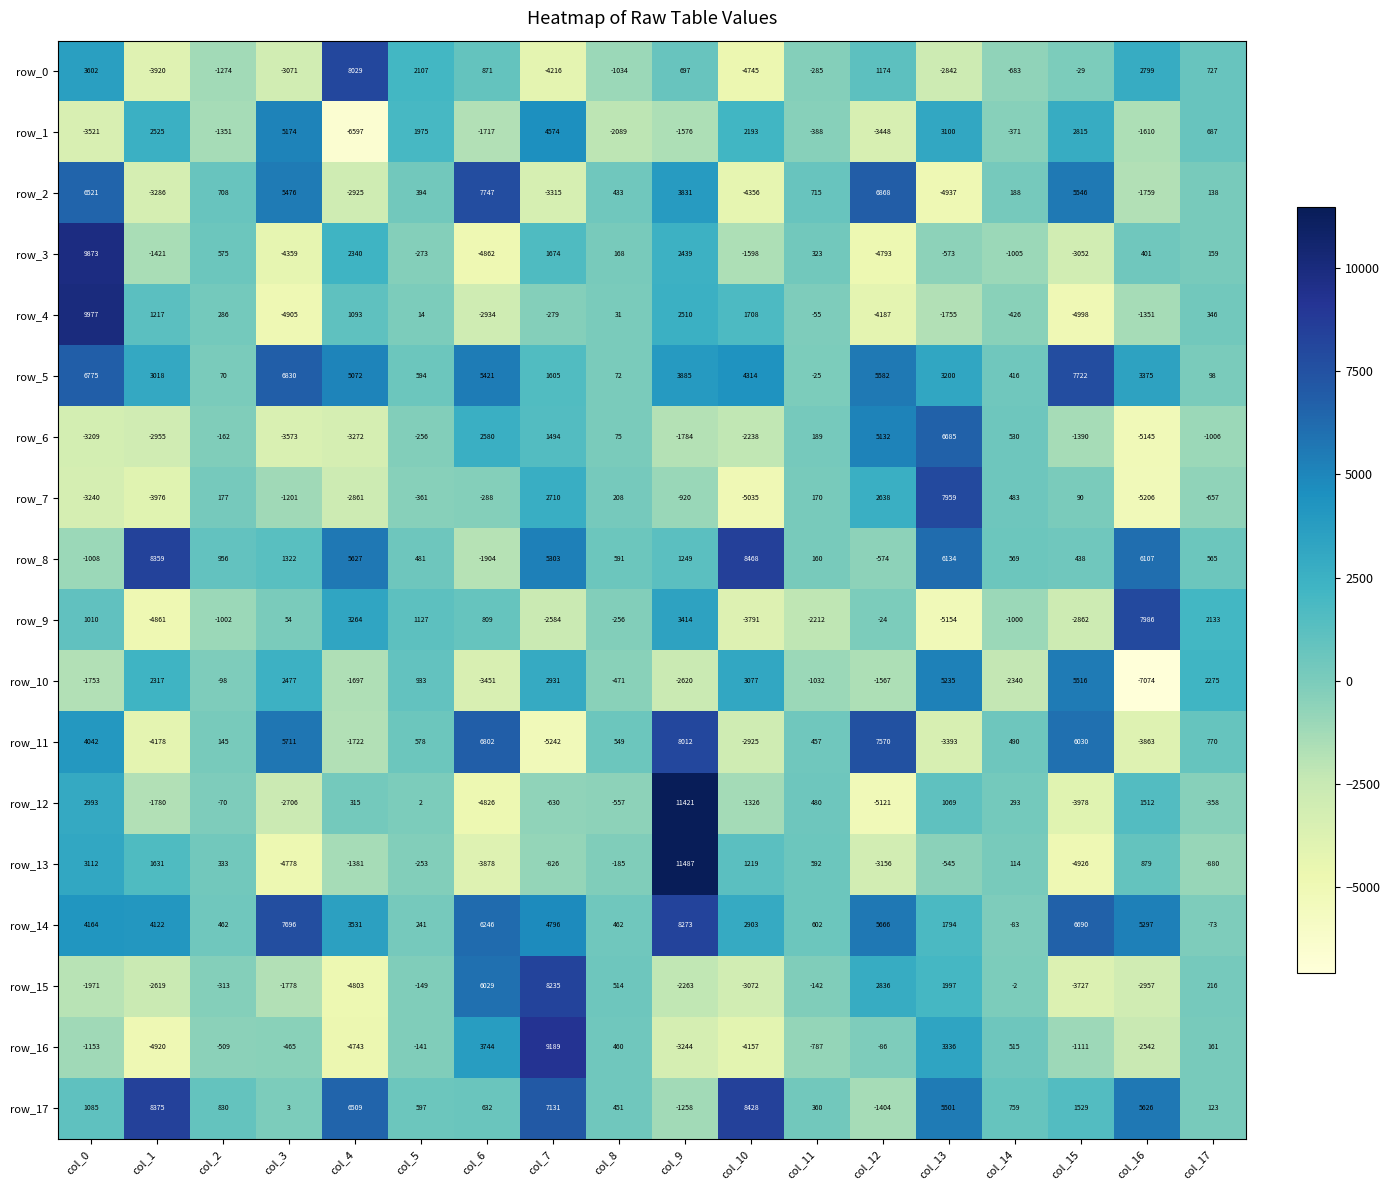

Is it true that row_1 equals 3100 at col_13?

True